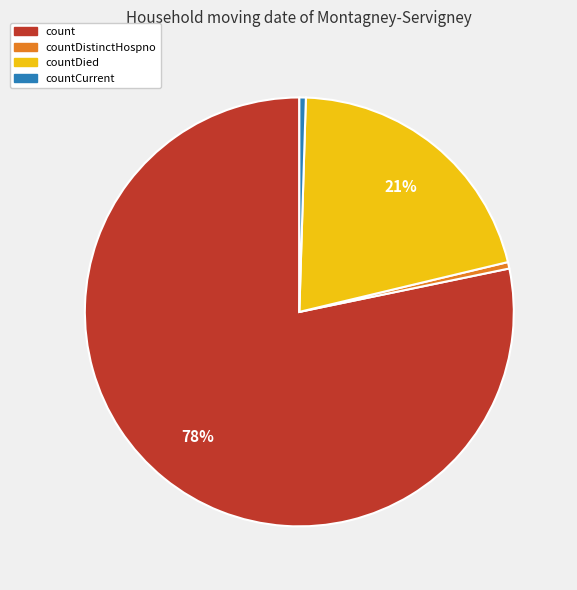

The countCurrent slice represents 0% of the pie. True or false?

True